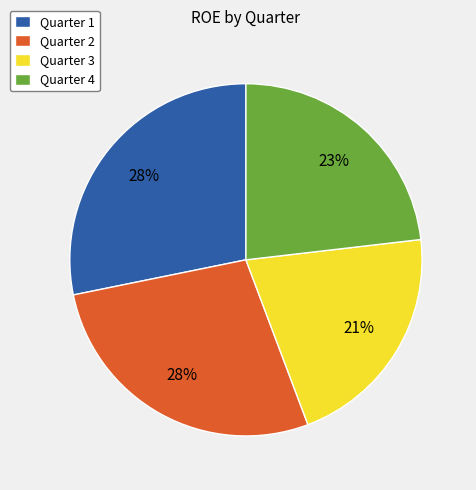

How many slices are in this pie chart?

4